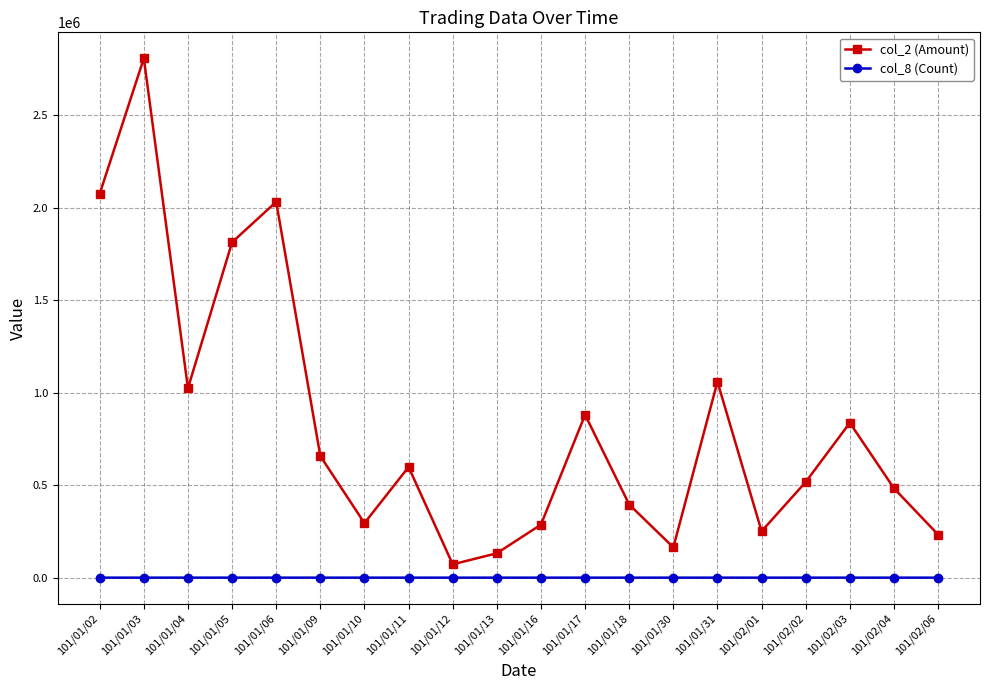

Is it true that col_2 (Amount) equals 163850 at 101/01/30?

True